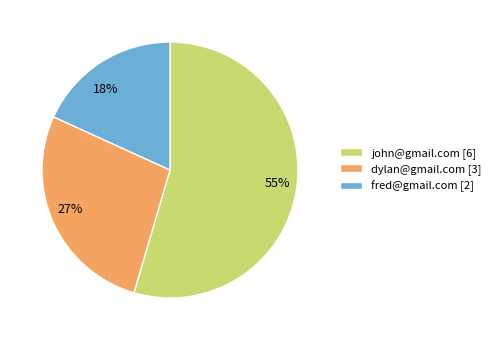

To the nearest percent, what portion does dylan@gmail.com represent?

27%